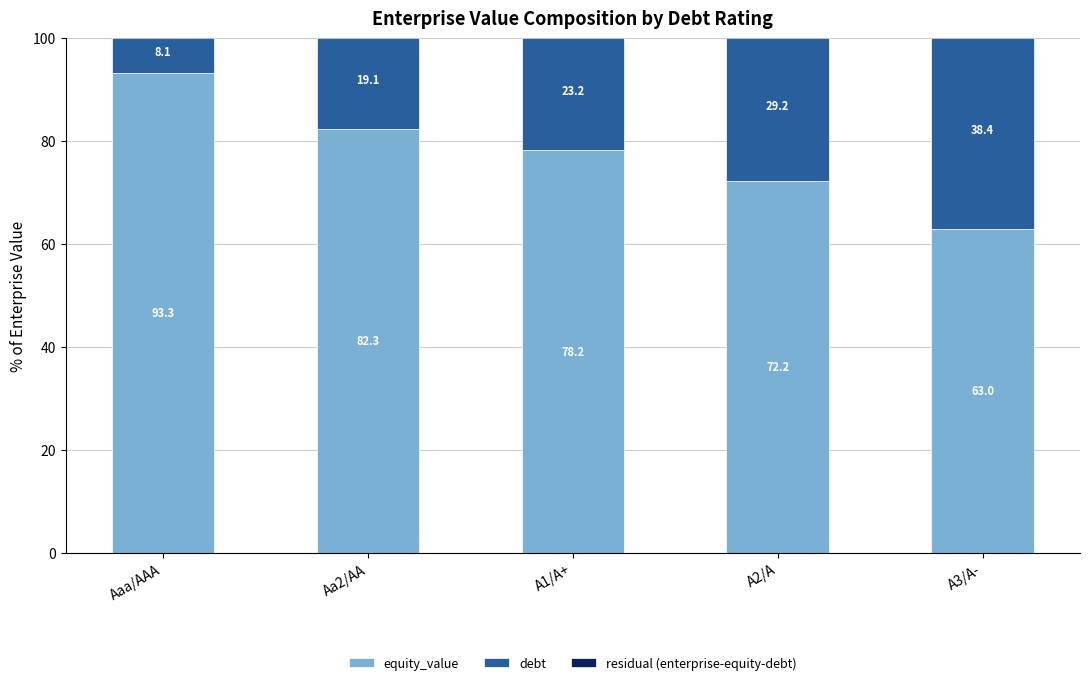

How many groups of bars are there?

5